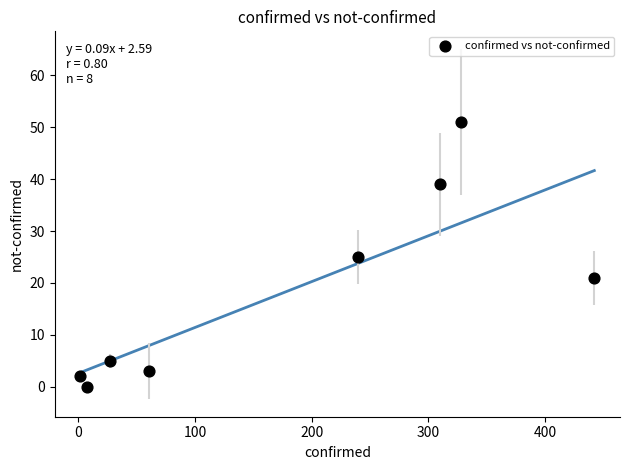

What is the range of X values (max minus min)?

440